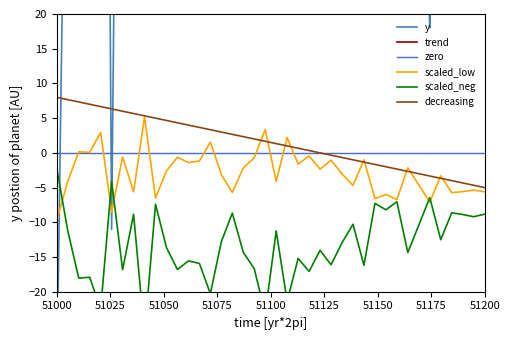

The value at 2010-07-09 is 208.6. True or false?

False